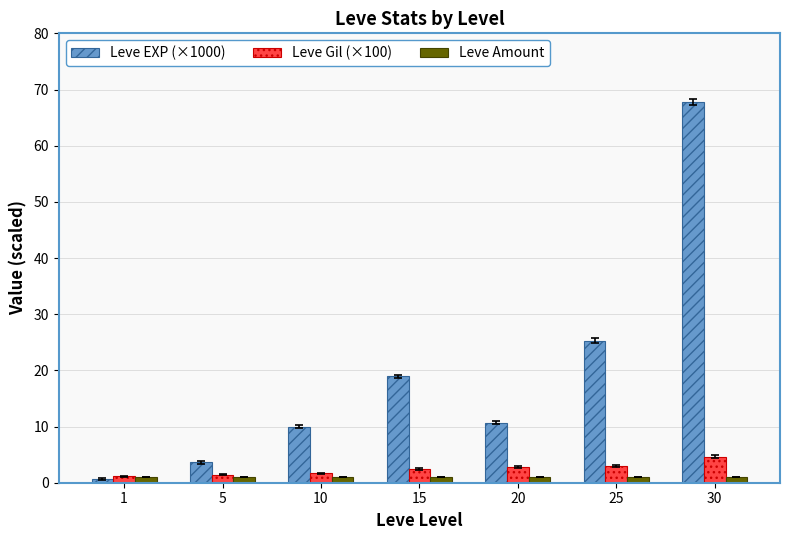

List the labels in order of Leve EXP (×1000) value, smallest first.

1, 5, 10, 20, 15, 25, 30